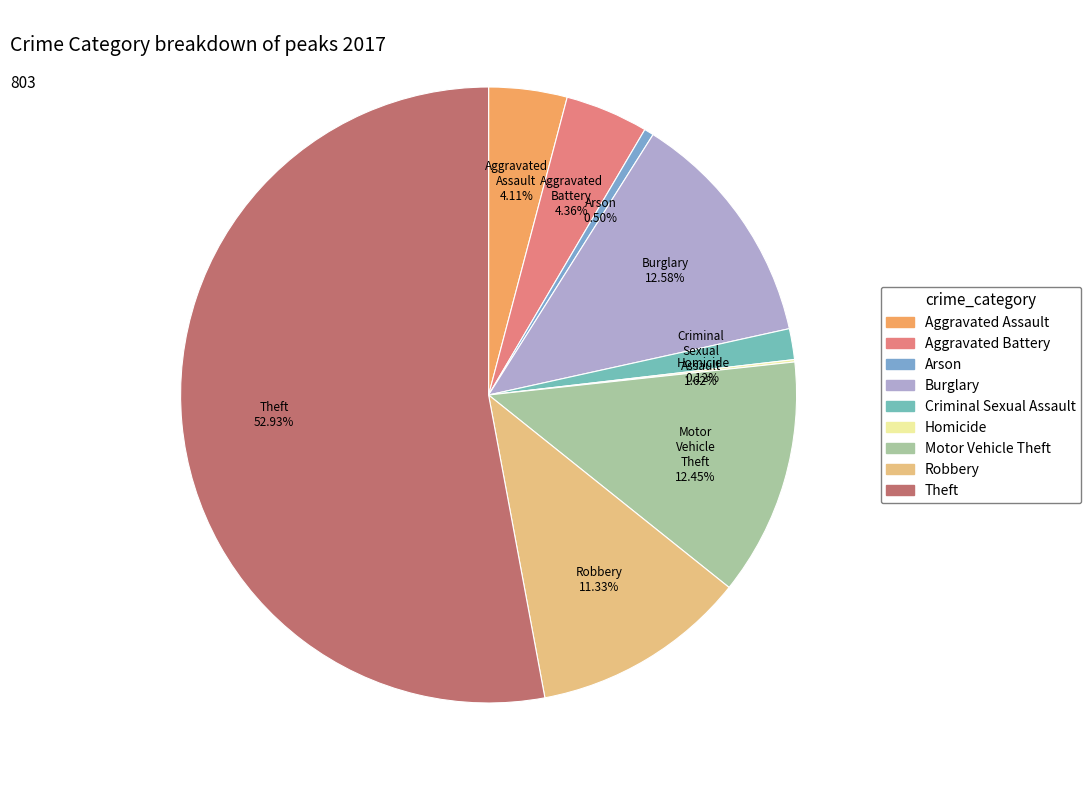

Does Burglary account for over 50% of the chart?

No